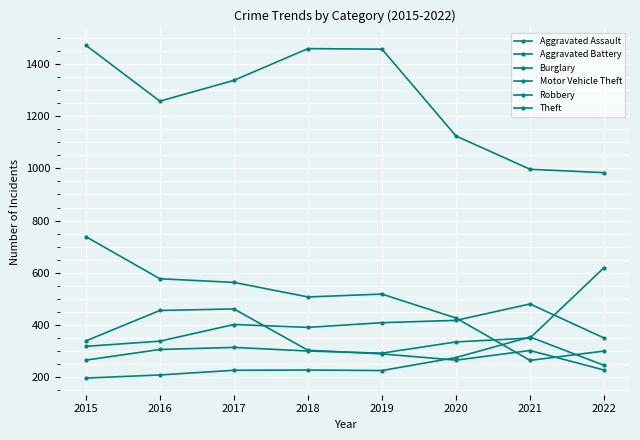

Is the value of Aggravated Battery at 2015 greater than the value of Motor Vehicle Theft at 2018?

Yes